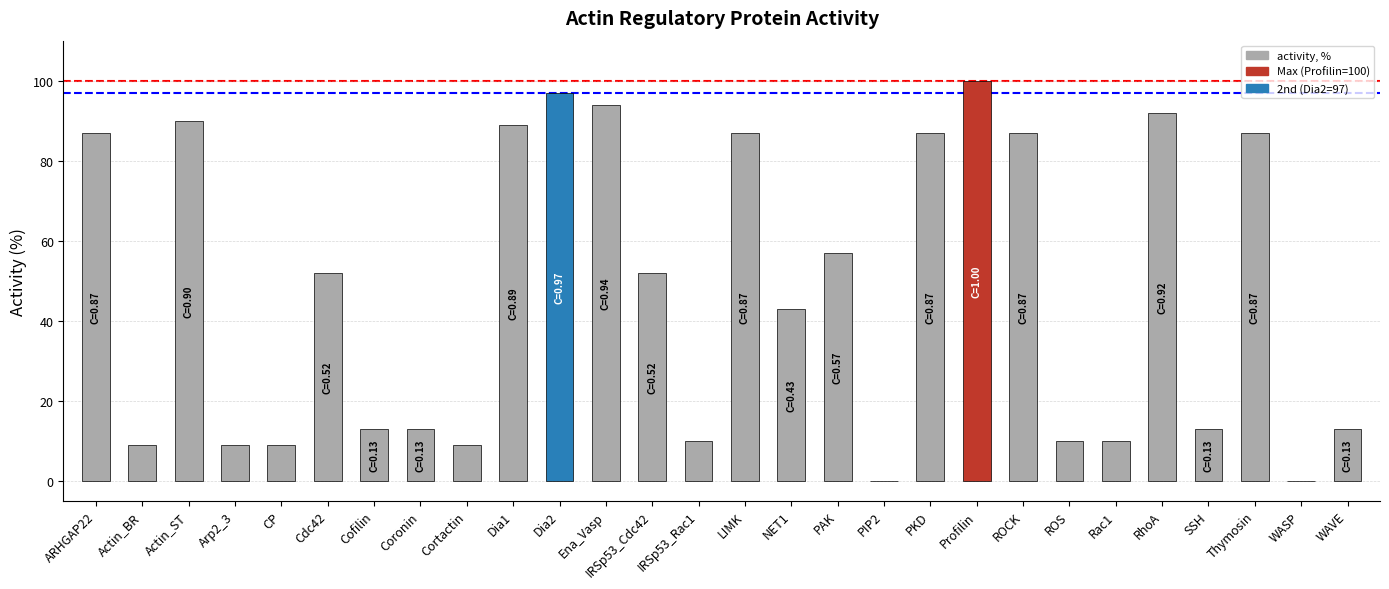

Count the number of categories in the chart.

28